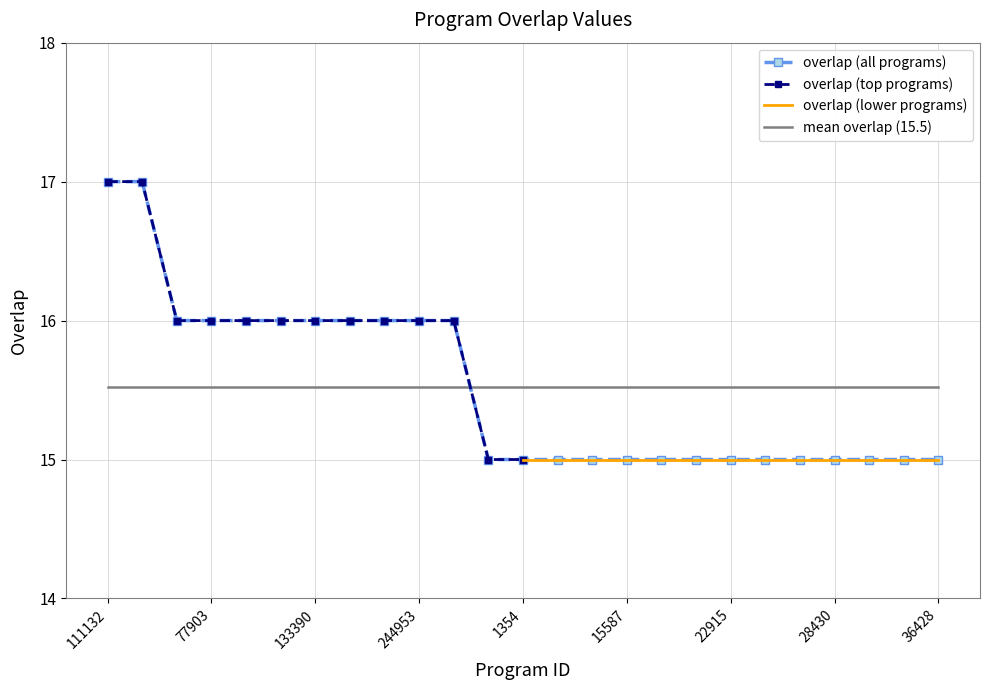

How many data points does each series have?

25